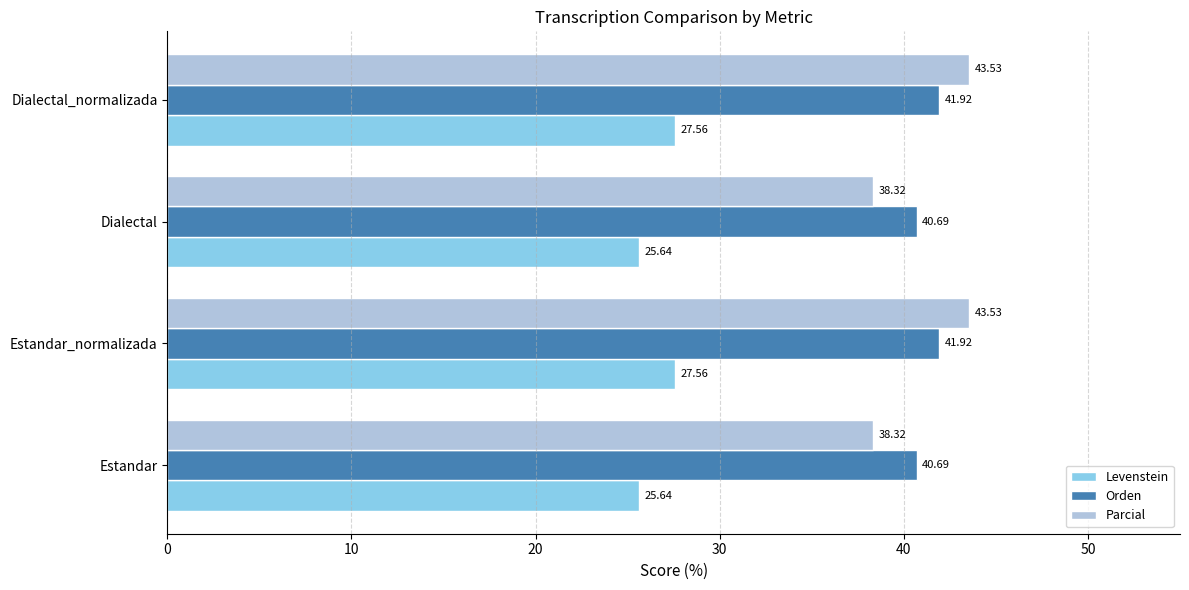

What is the difference between the highest and lowest values at Estandar_normalizada?

16.0